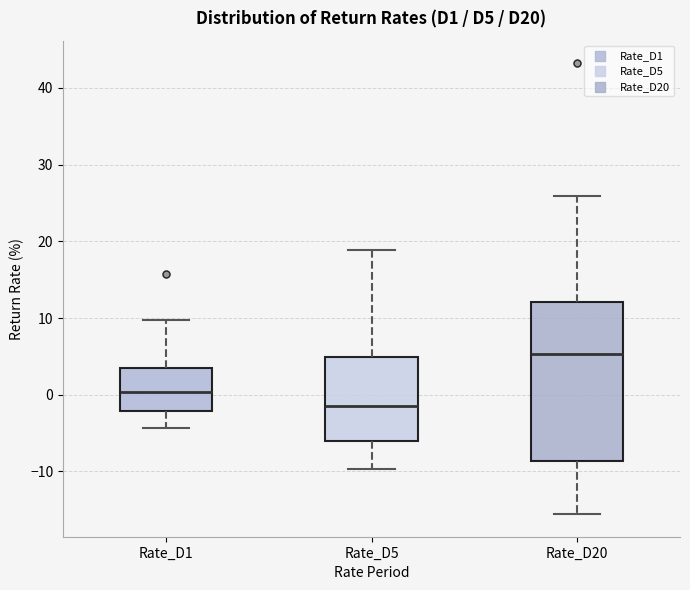

Reading left to right, transcribe this box plot: for each box, give where its median line is, the range the box spans, and where its two whiskers end, as read against the y-axis. The values are not printed on the chart, so give them approximately, as read against the axis.

Rate_D1: median 0, box -2 to 3, whiskers -4 to 10
Rate_D5: median -2, box -6 to 5, whiskers -10 to 19
Rate_D20: median 5, box -9 to 12, whiskers -16 to 26